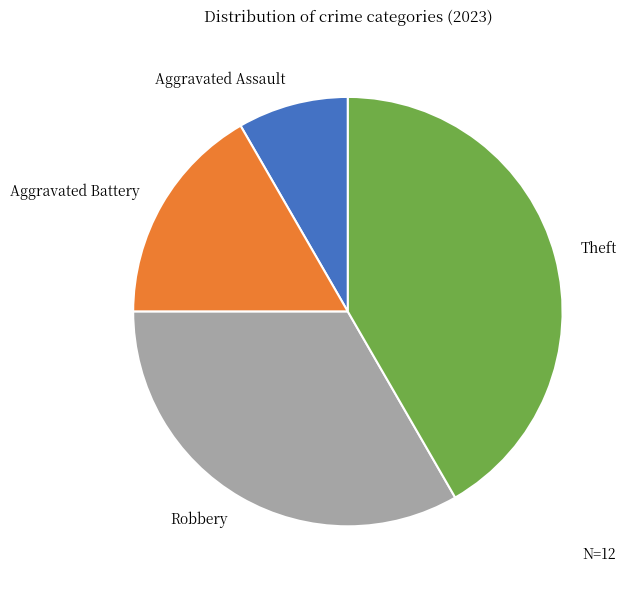

Which has a higher value, Robbery or Theft?

Theft